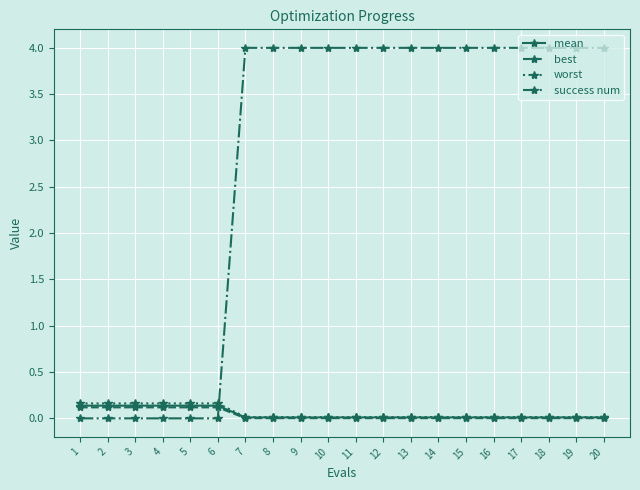

Which series has the widest spread of values?

success num